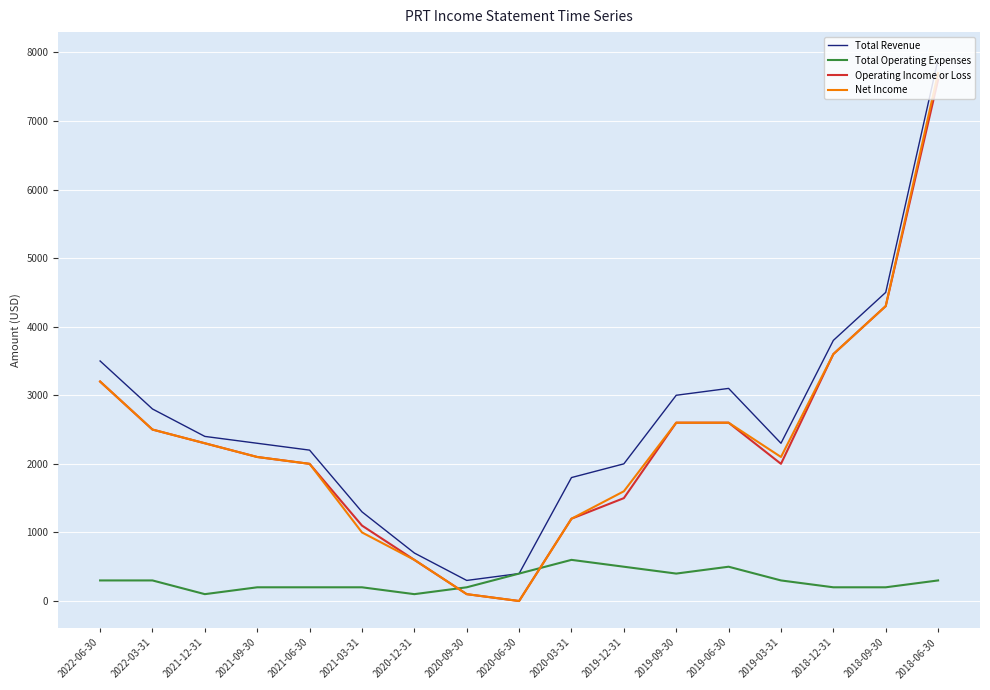

True or false: Operating Income or Loss has a value of 516 at 2021-03-31.

False